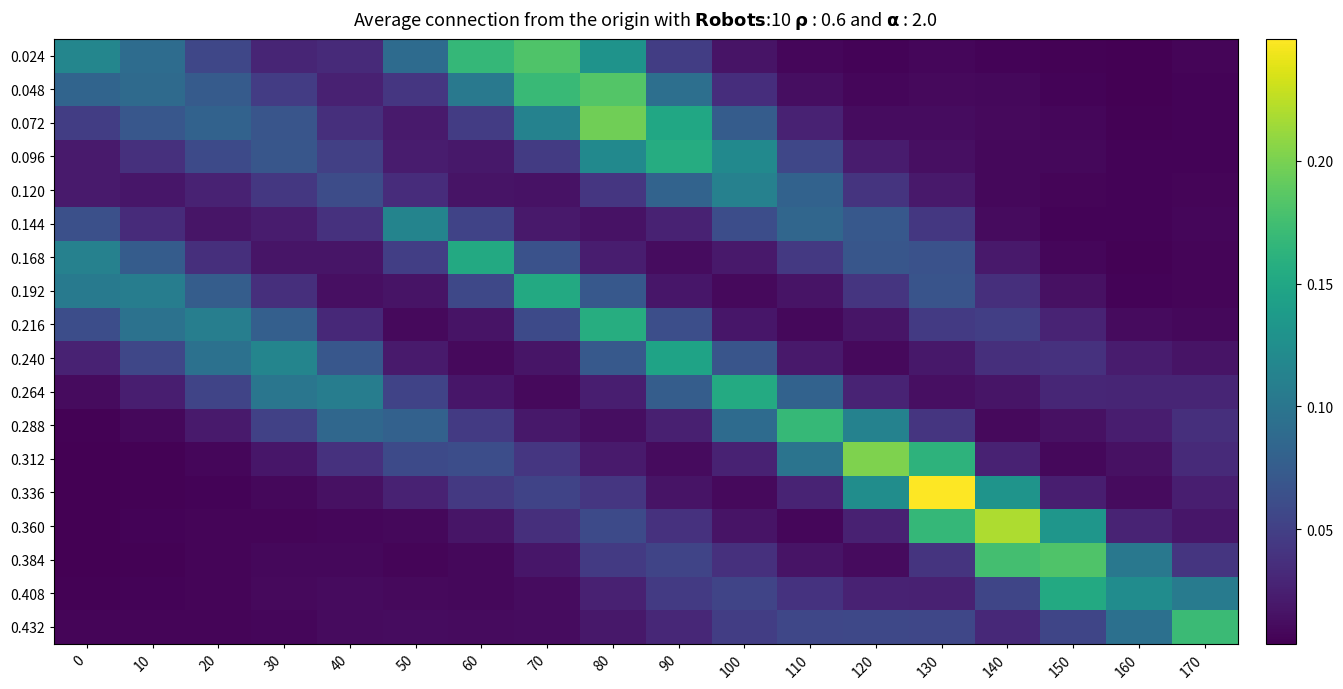

What is the difference between the highest and lowest values at 170?

0.2